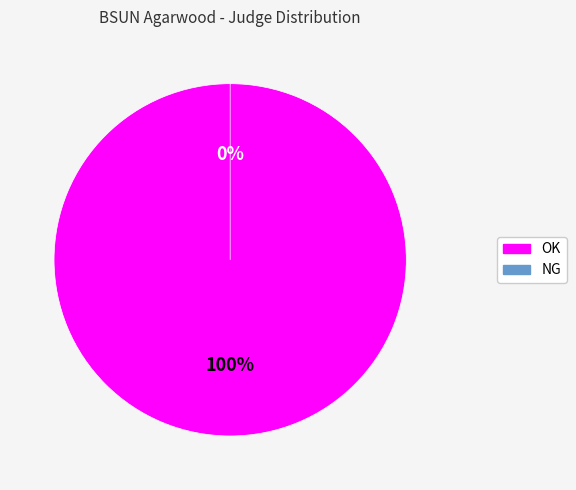

How many slices are in this pie chart?

2